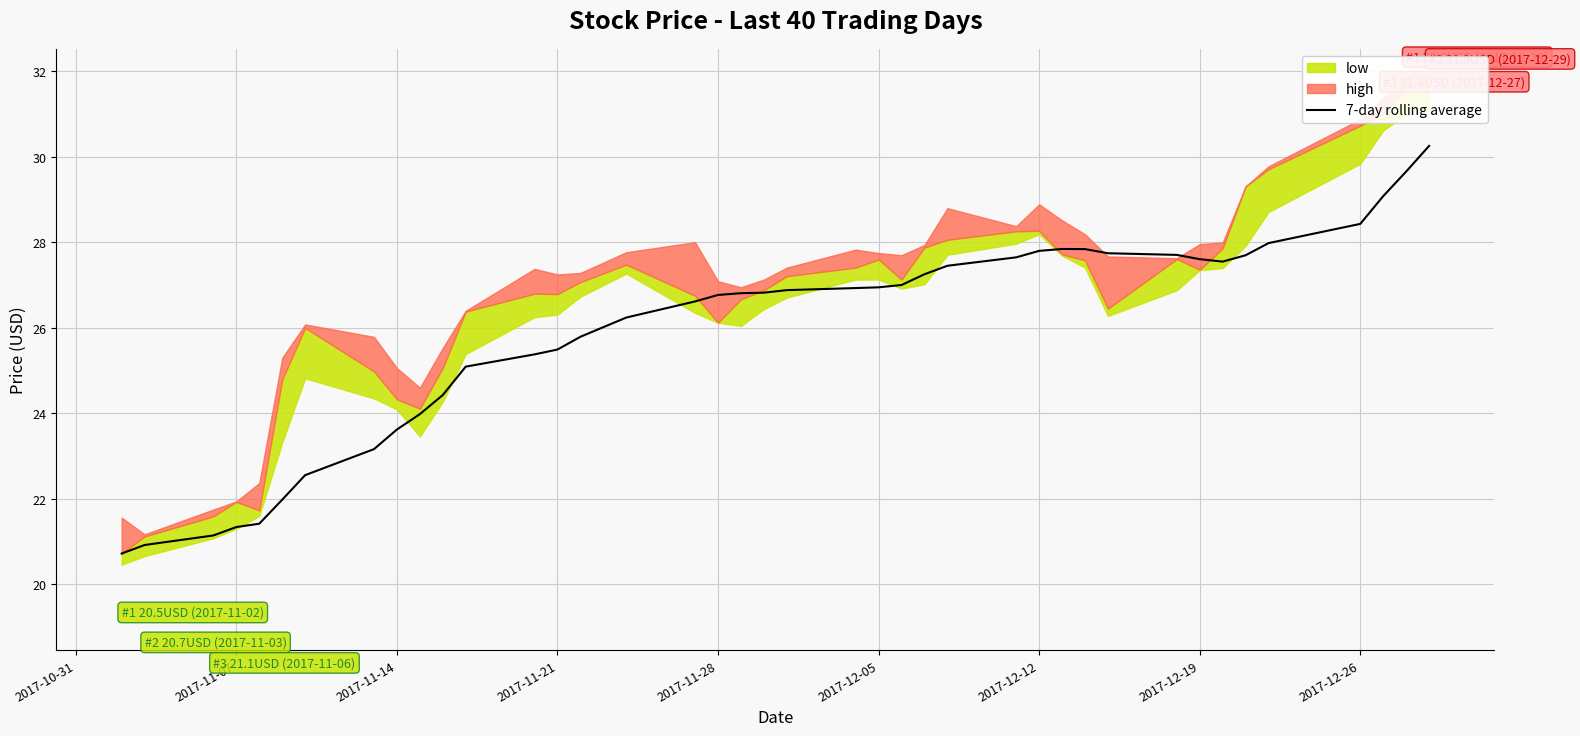

Reading left to right, list all the values displayed in this chart.

20.7	20.9	21.1	21.3	21.4	22.0	22.6	23.2	23.6	24.0	24.4	25.1	25.4	25.5	25.8	26.2	26.6	26.8	26.8	26.8	26.9	26.9	26.9	27.0	27.3	27.5	27.6	27.8	27.8	27.8	27.7	27.7	27.6	27.6	27.7	28.0	28.4	29.1	29.7	30.3